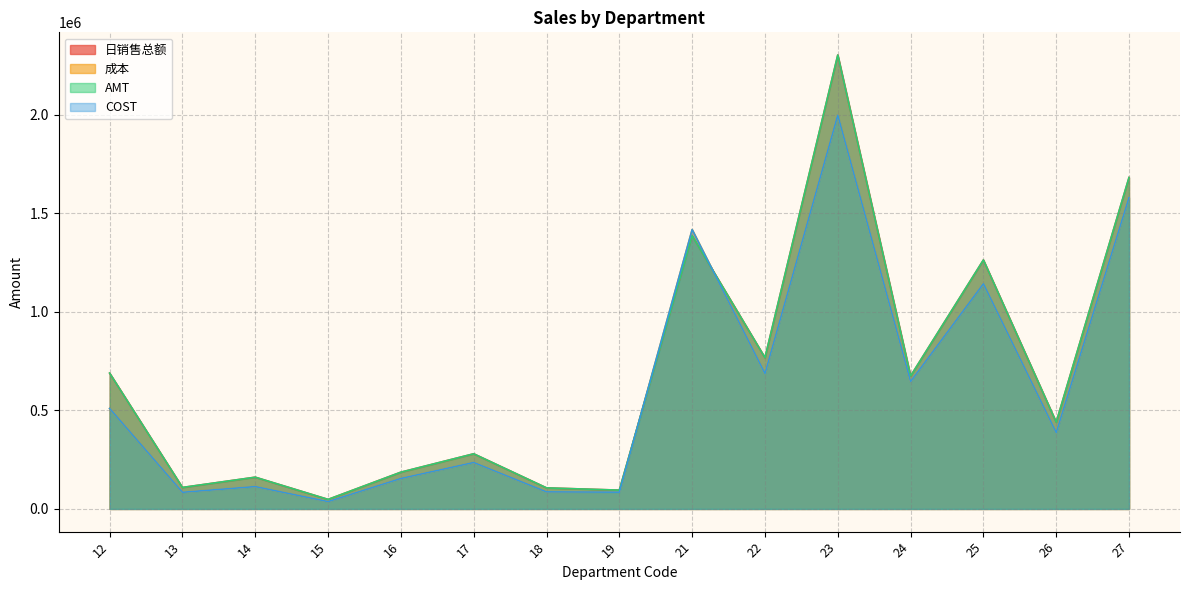

How many lines are shown in the chart?

4